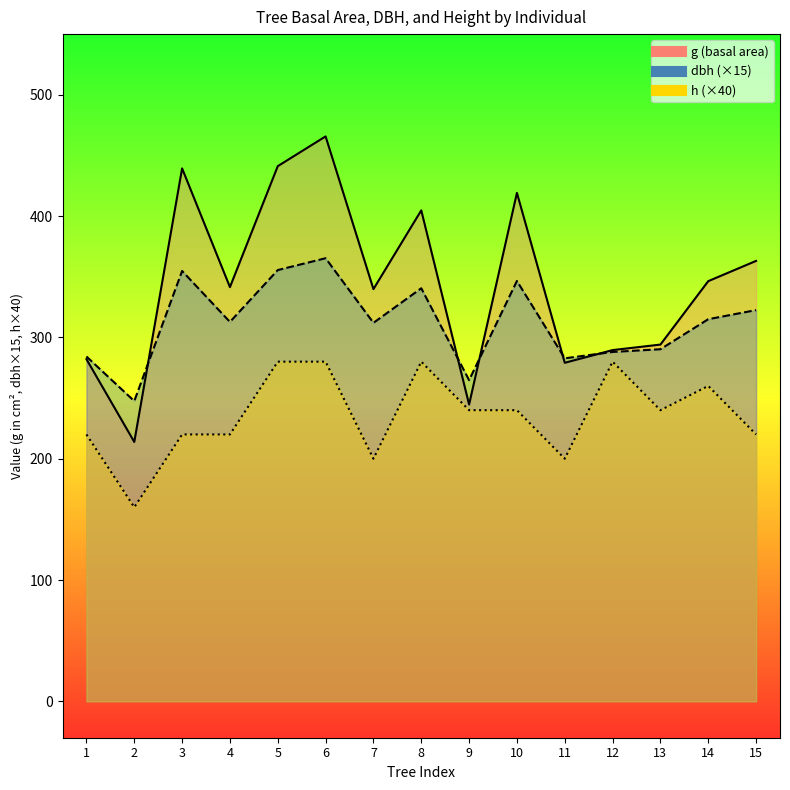

List the series in order of their peak value, lowest first.

h, dbh, g